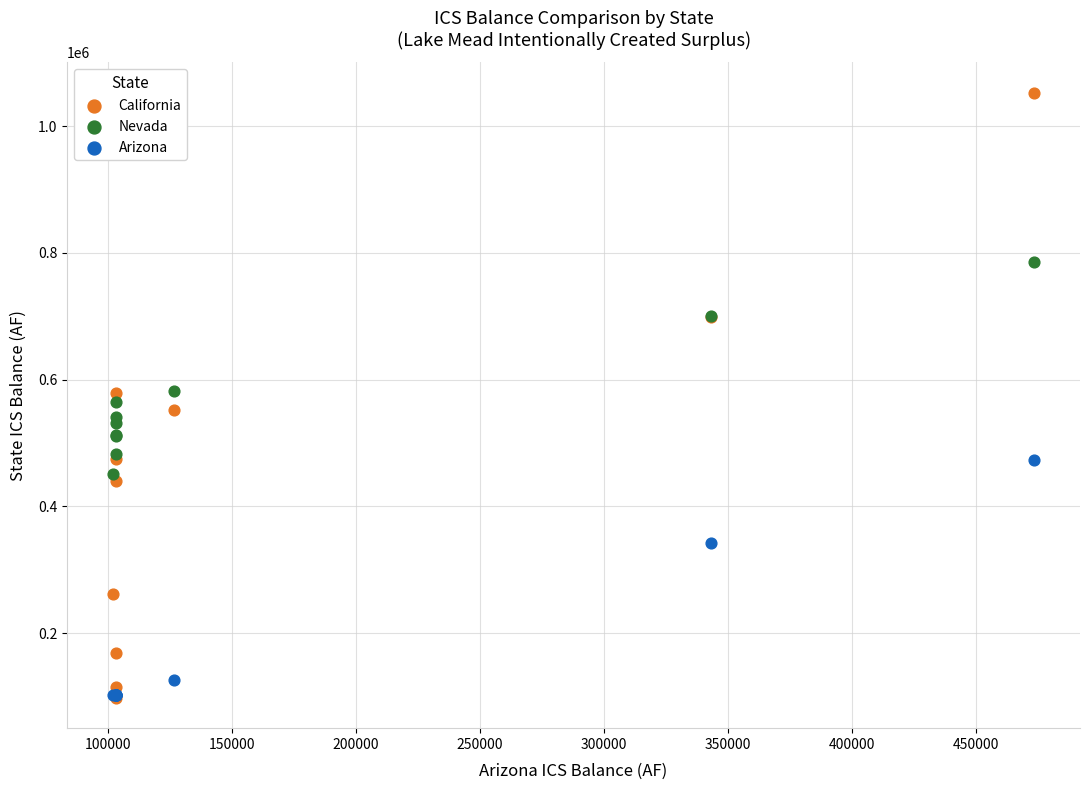

Which series reaches the maximum Y coordinate?

California